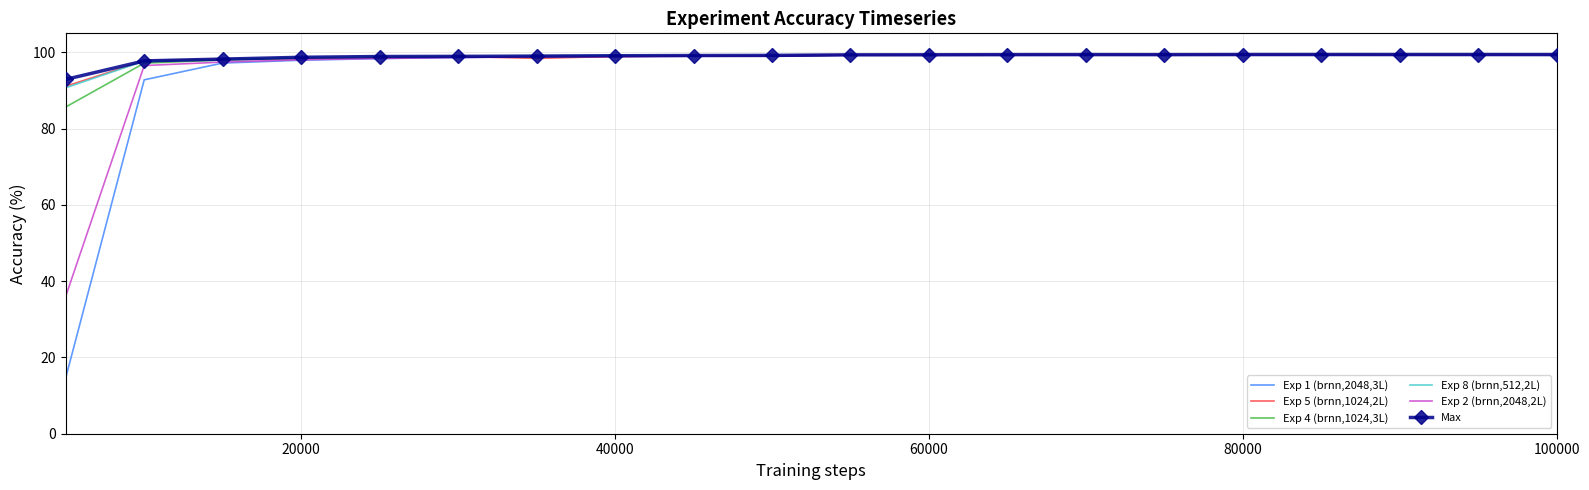

What is the highest value of the Exp 8 (brnn,512,2L) series?

99.4